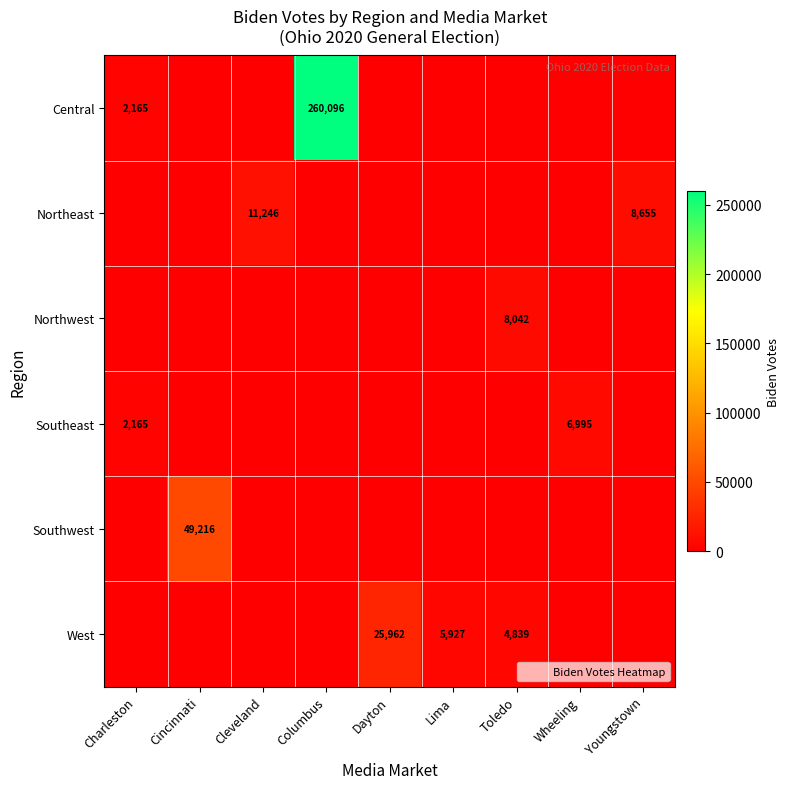

What is the difference between the maximum and minimum values in the West series?

25962